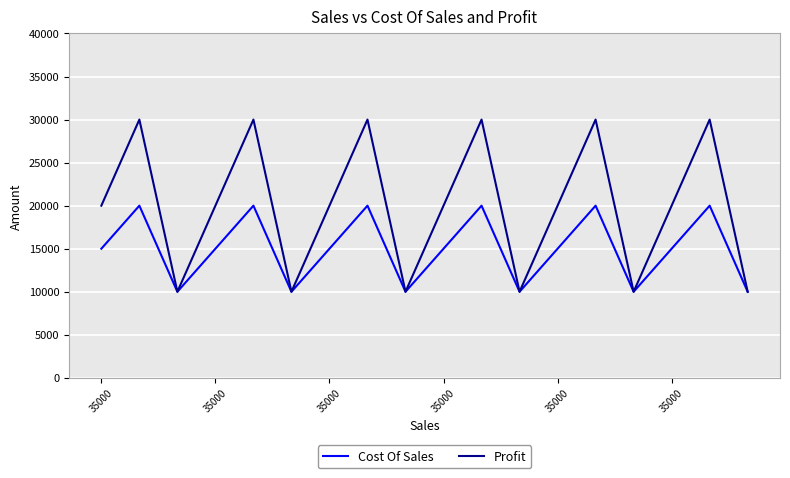

Rank the series by their maximum value, from lowest to highest.

Cost Of Sales, Profit